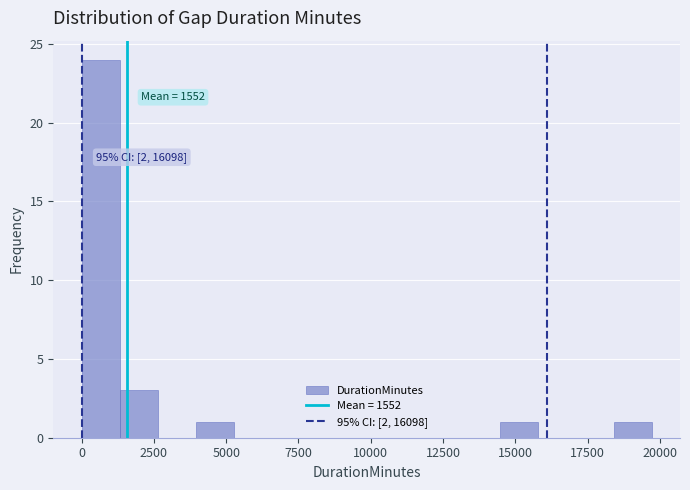

Read against the x-axis, roughly where is the centre of the tallest bar?

500